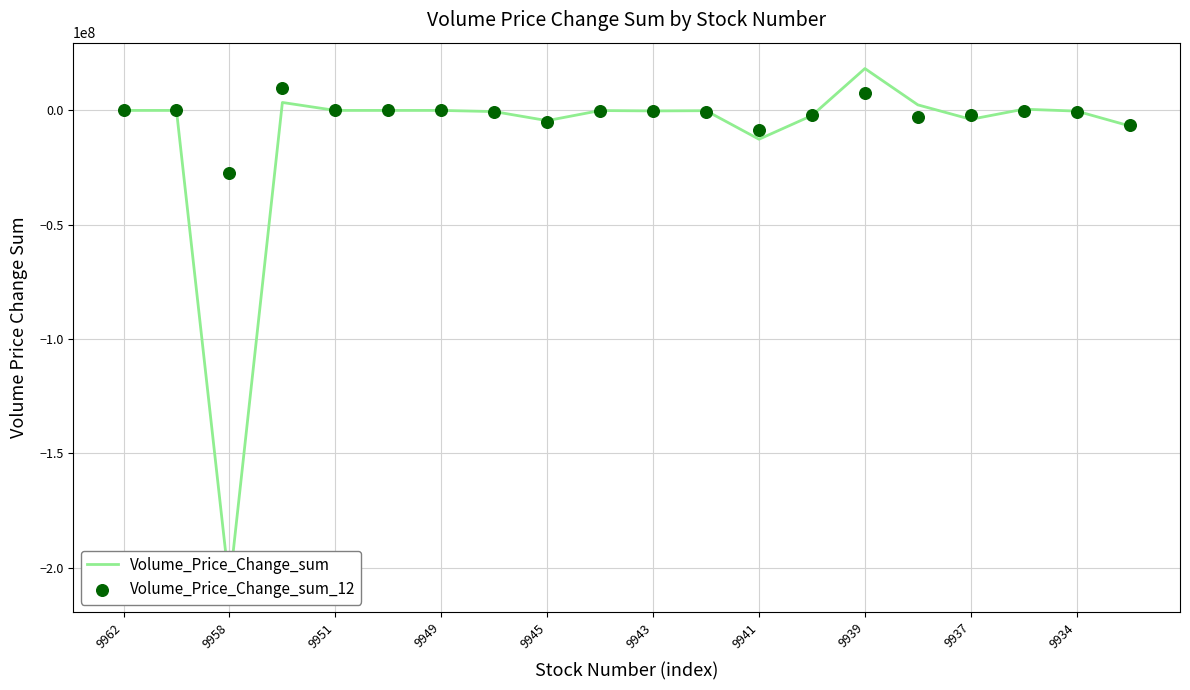

What are all the series names shown in the legend?

Volume_Price_Change_sum, Volume_Price_Change_sum_12